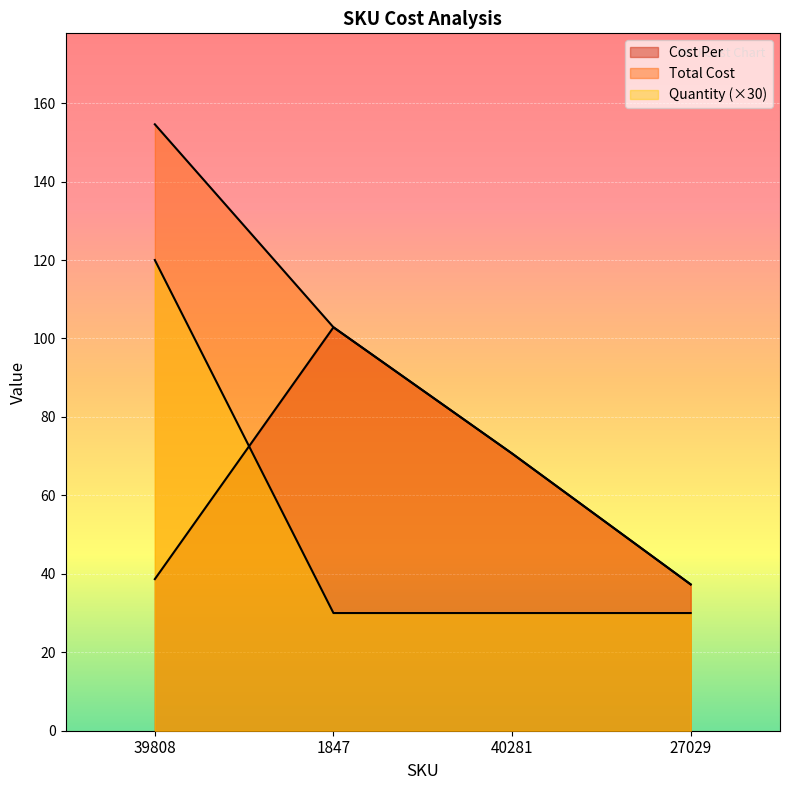

What value does the Quantity series have at 27029?

30.0